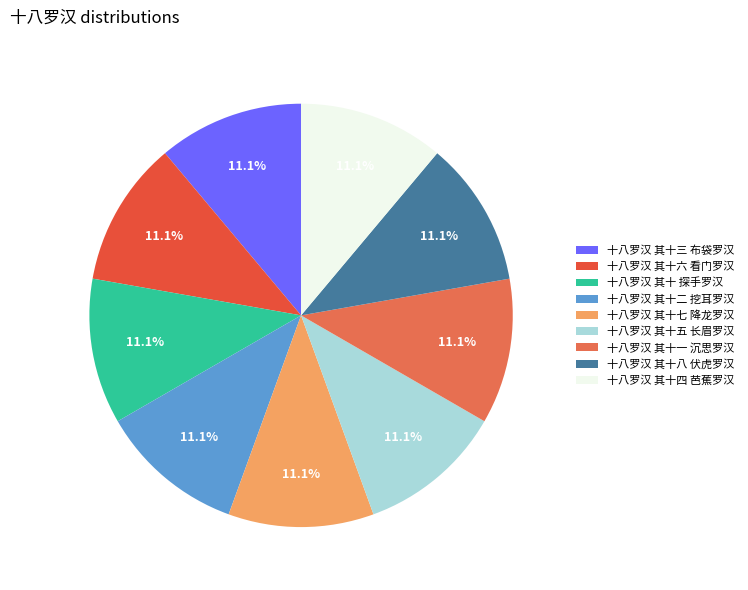

Rank the categories by value from highest to lowest.

十八罗汉 其十八 伏虎罗汉, 十八罗汉 其十七 降龙罗汉, 十八罗汉 其十六 看门罗汉, 十八罗汉 其十五 长眉罗汉, 十八罗汉 其十四 芭蕉罗汉, 十八罗汉 其十三 布袋罗汉, 十八罗汉 其十二 挖耳罗汉, 十八罗汉 其十一 沉思罗汉, 十八罗汉 其十 探手罗汉